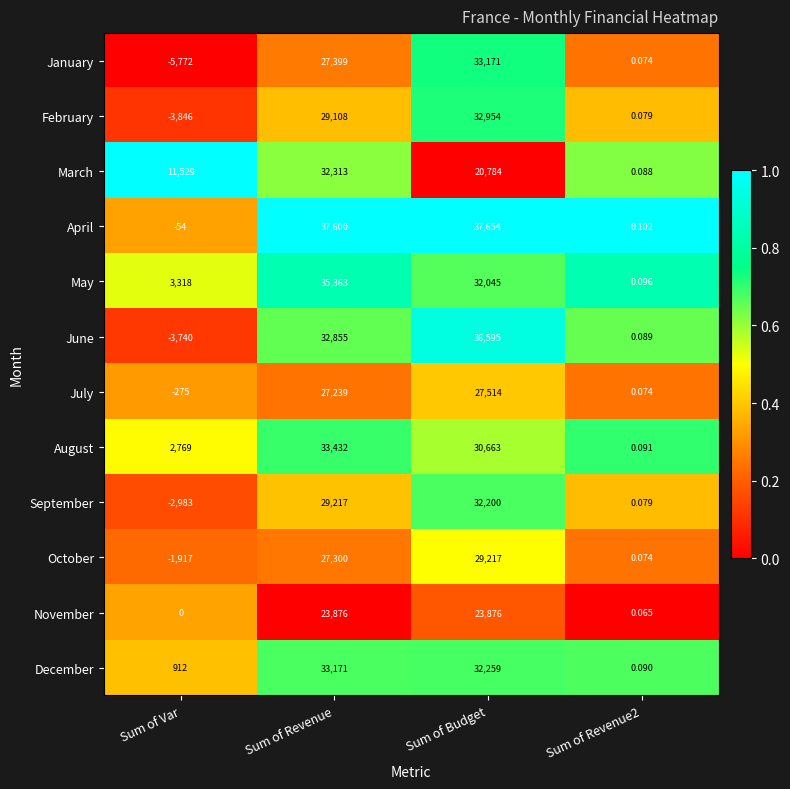

At which category does the chart reach its minimum across all series?

Sum of Var